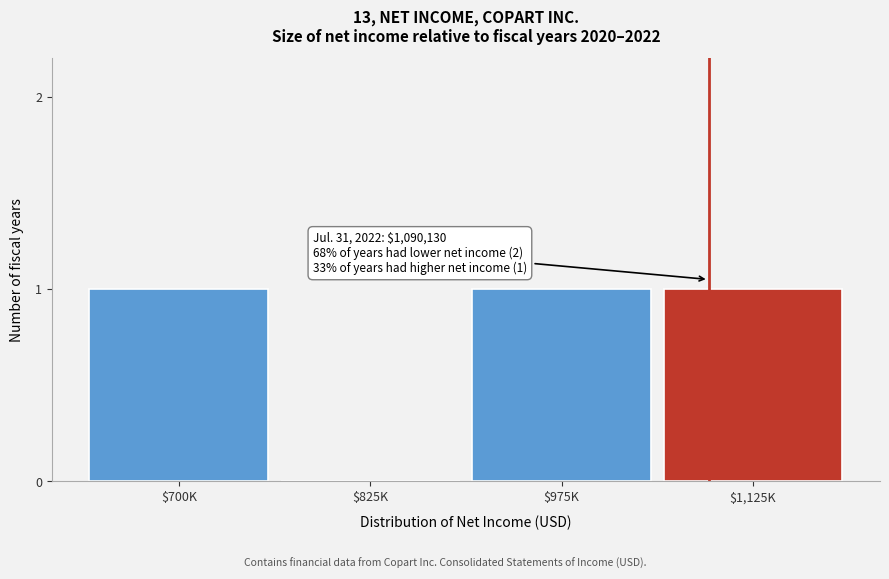

True or false: the data shows 0 at $700K.

False